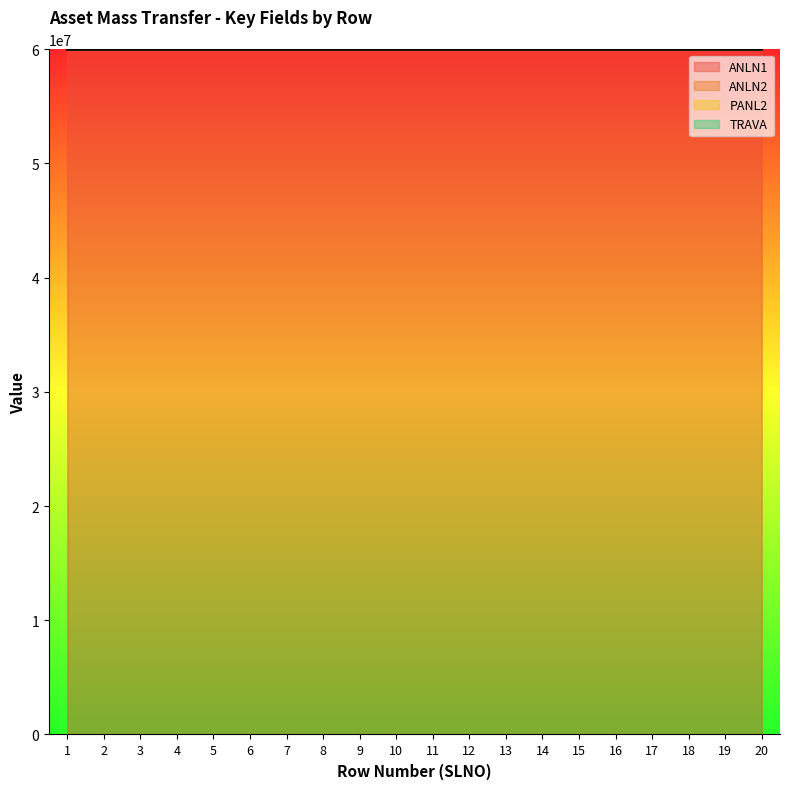

What is the greatest value displayed?

60000409